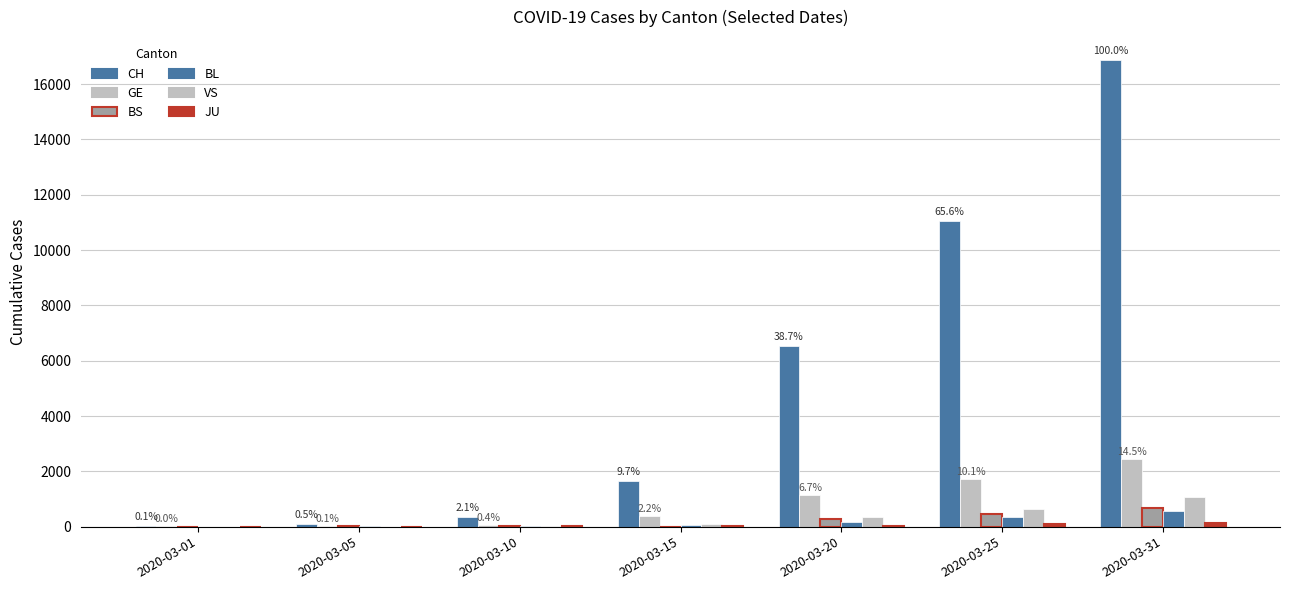

Count the number of categories in the chart.

7